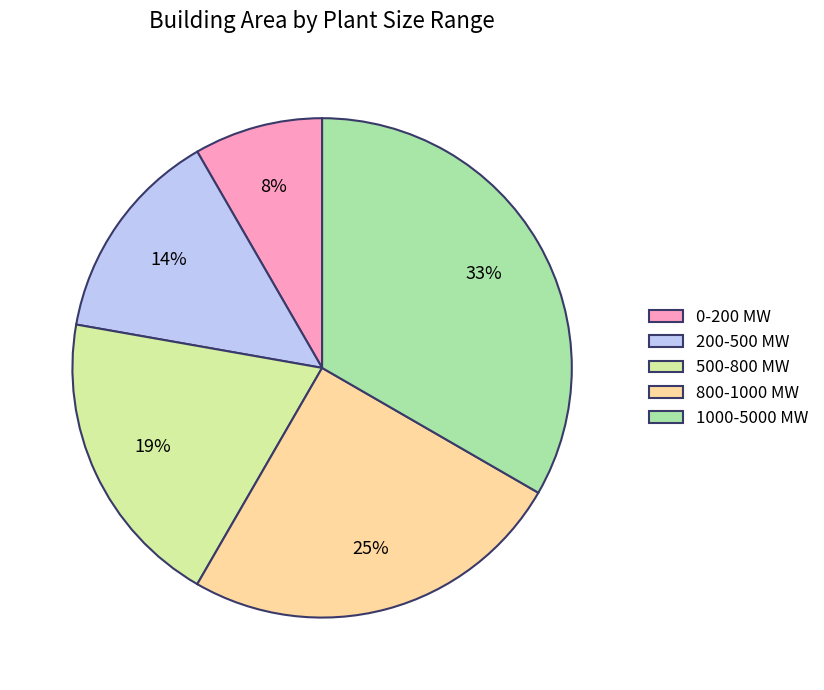

What percentage is the 200-500 MW slice, to the nearest percent?

14%